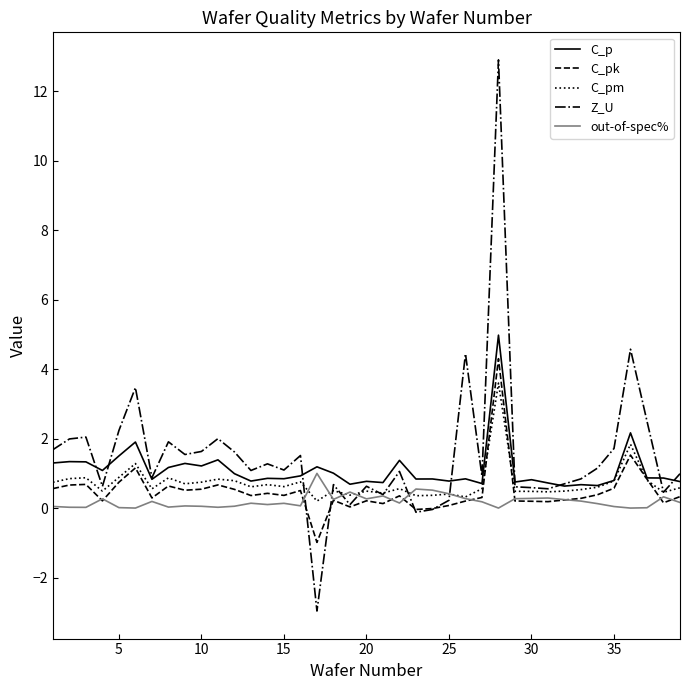

Which series has the widest spread of values?

Z_U